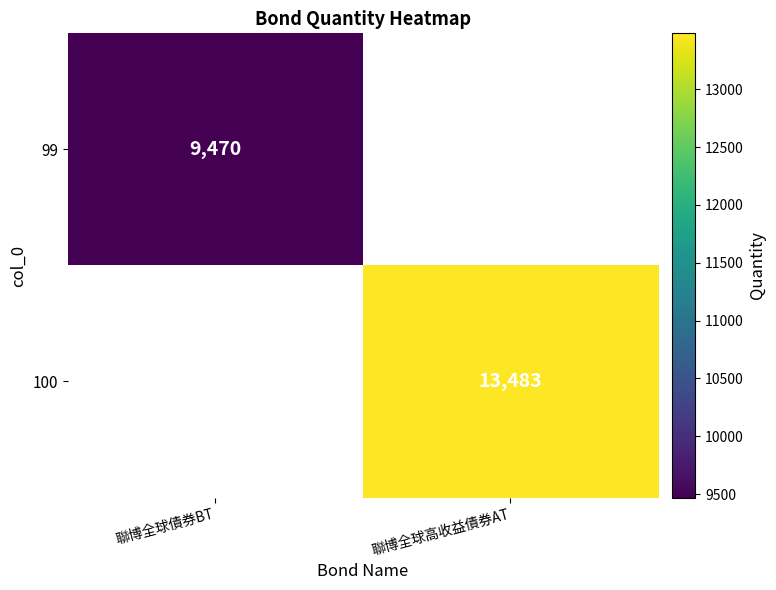

Is it true that 100 equals 8547 at 聯博全球高收益債券AT?

False